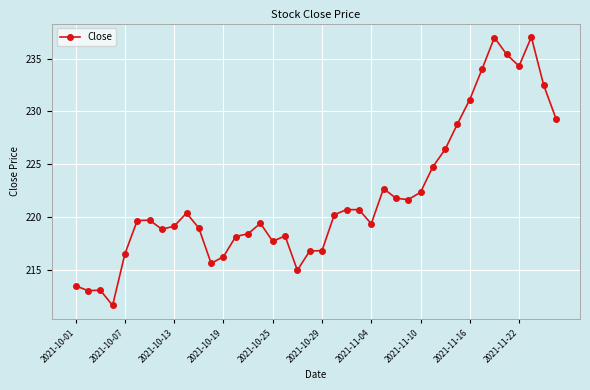

Does the chart display data point markers on the line(s)?

Yes